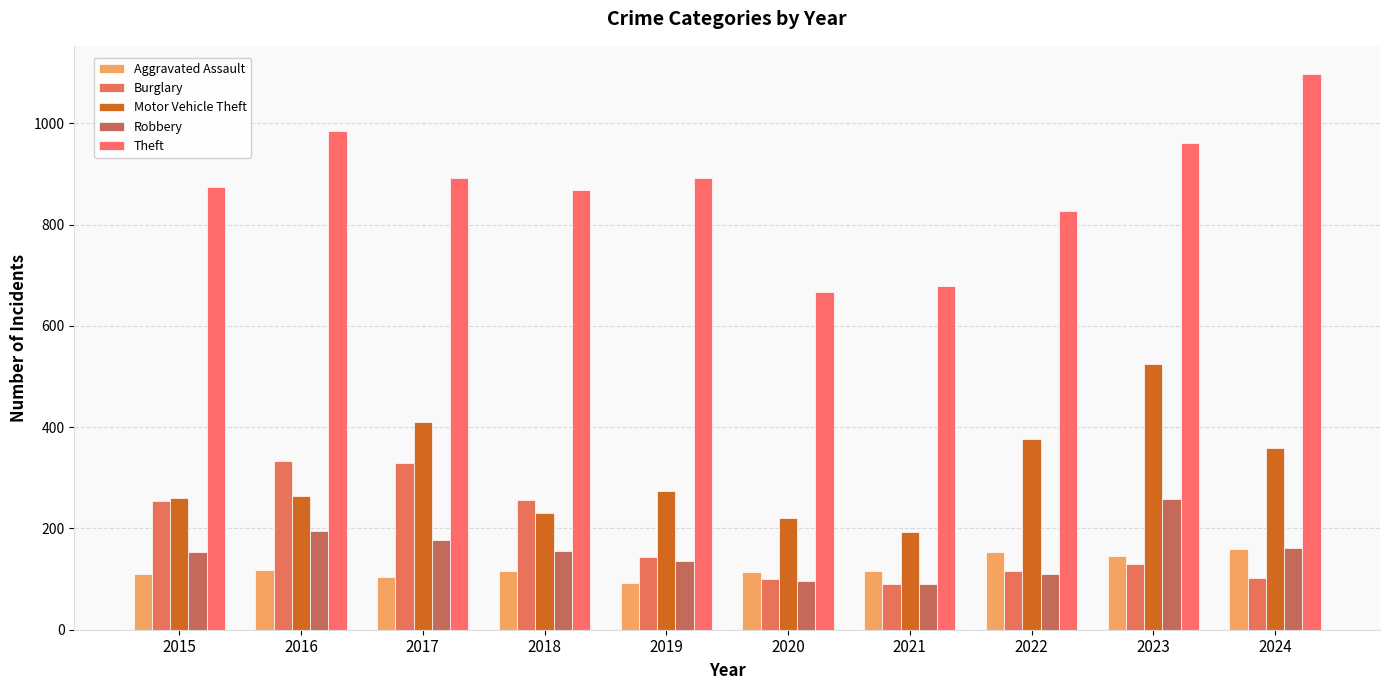

At which label is Motor Vehicle Theft closest to 358?

2024